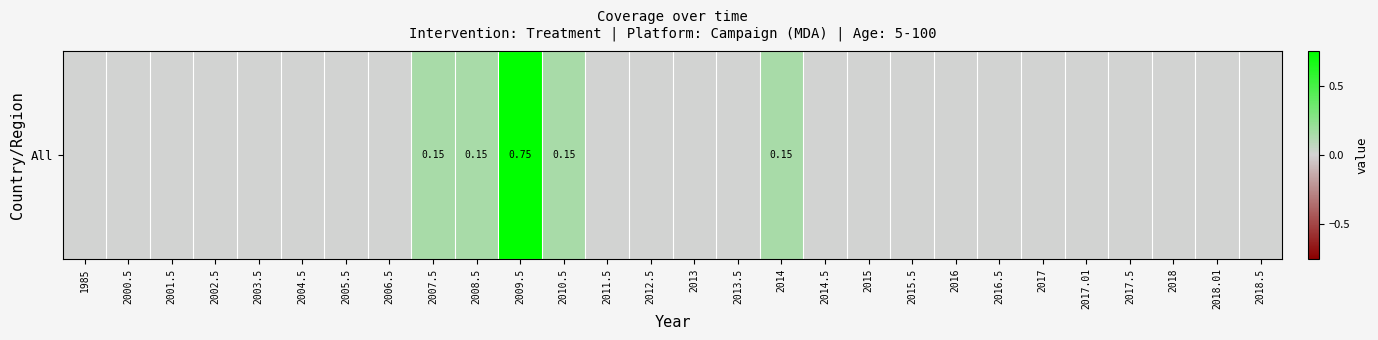

List the labels in order of value, largest first.

2009.5, 2007.5, 2008.5, 2010.5, 2014, 1985, 2000.5, 2001.5, 2002.5, 2003.5, 2004.5, 2005.5, 2006.5, 2011.5, 2012.5, 2013, 2013.5, 2014.5, 2015, 2015.5, 2016, 2016.5, 2017, 2017.01, 2017.5, 2018, 2018.01, 2018.5